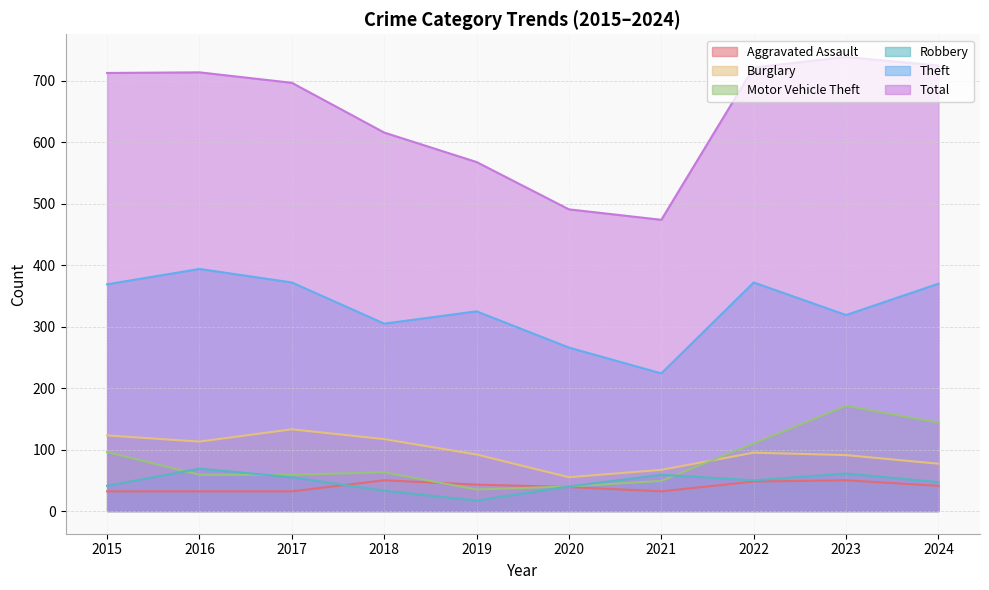

What is the difference between the Motor Vehicle Theft values at 2017 and 2015?

37